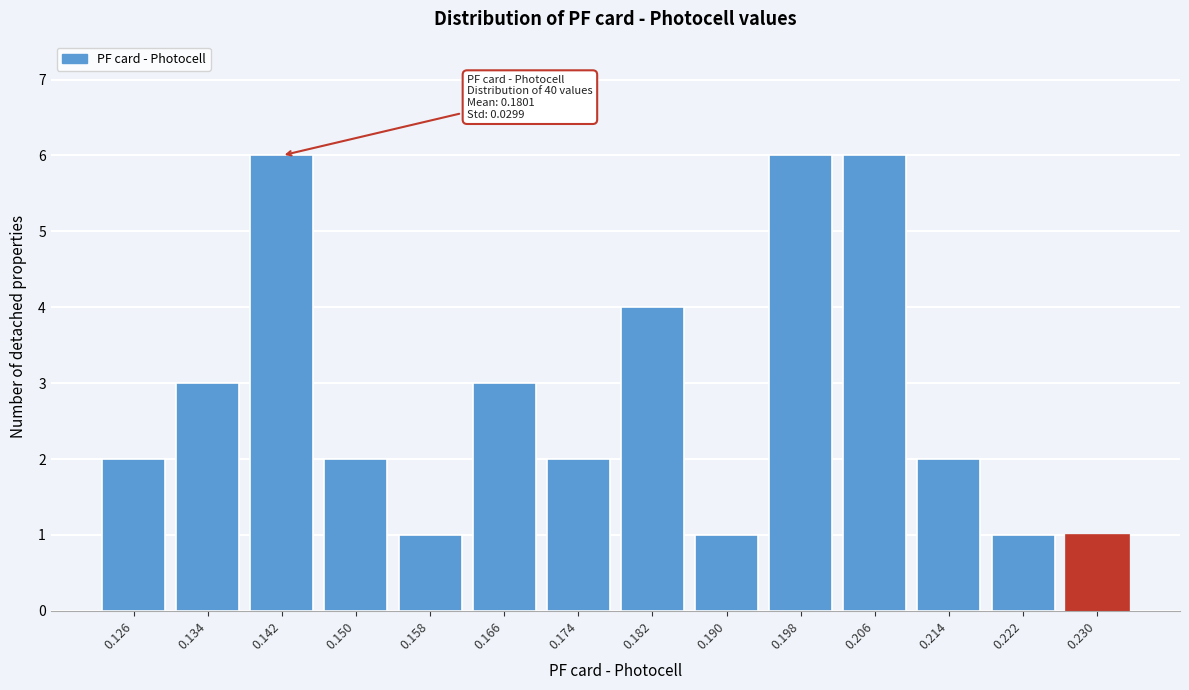

Reading left to right, extract all data points from this chart.

2	3	6	2	1	3	2	4	1	6	6	2	1	1